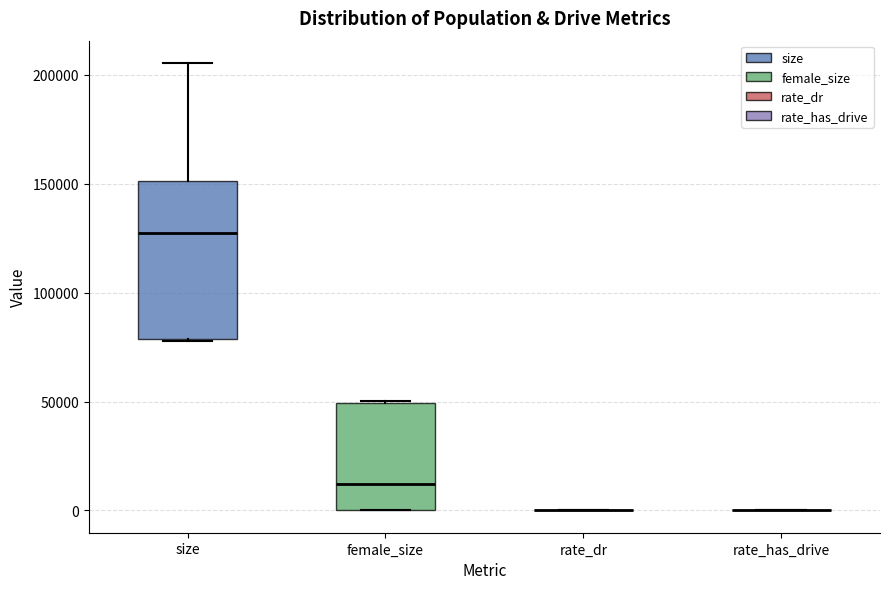

Where does the median line of the box for size sit on the y-axis? The values are not printed on the chart, so give them approximately, as read against the axis.

130000